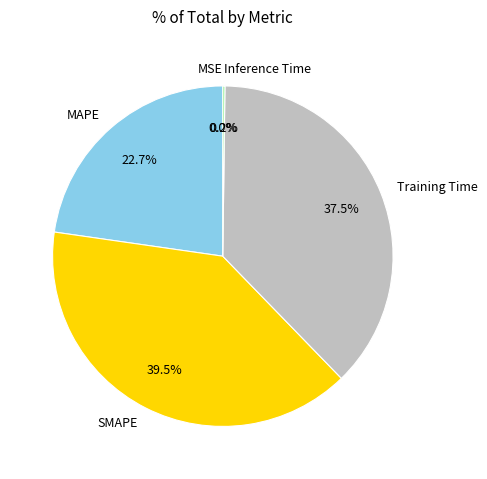

To the nearest percent, what is the difference between the largest and smallest slice percentages?

40%